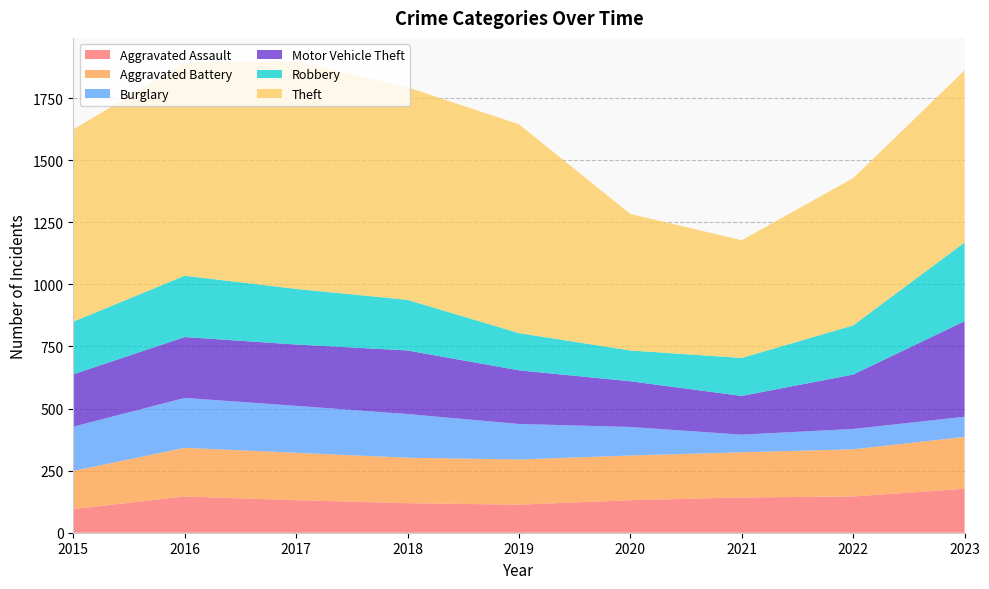

Reading left to right, list all the values displayed in this chart.

Aggravated Assault: 2015=95	2016=146	2017=131	2018=119	2019=113	2020=131	2021=142	2022=146	2023=177
Aggravated Battery: 2015=154	2016=196	2017=191	2018=183	2019=182	2020=180	2021=182	2022=190	2023=209
Burglary: 2015=178	2016=201	2017=189	2018=176	2019=143	2020=115	2021=71	2022=82	2023=81
Motor Vehicle Theft: 2015=211	2016=245	2017=247	2018=256	2019=216	2020=184	2021=156	2022=219	2023=385
Robbery: 2015=212	2016=247	2017=224	2018=204	2019=150	2020=124	2021=153	2022=198	2023=317
Theft: 2015=774	2016=858	2017=916	2018=856	2019=841	2020=550	2021=474	2022=593	2023=693